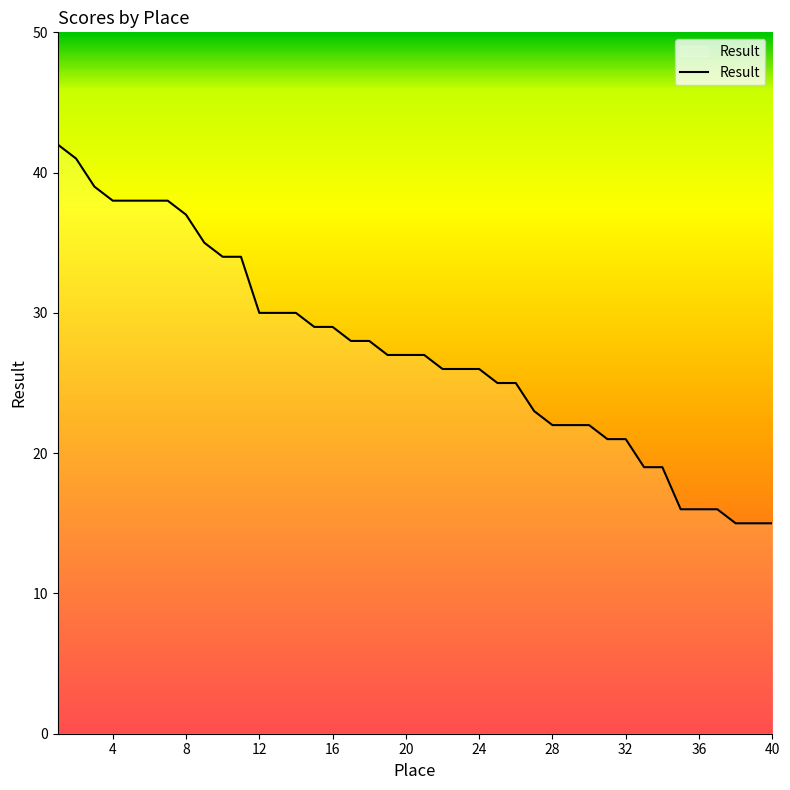

What is the difference between the maximum and minimum values?

27